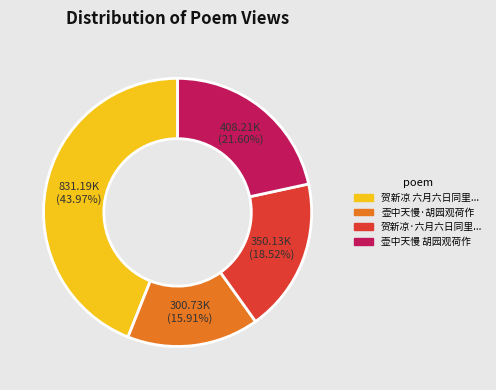

To the nearest percent, what is the average slice percentage?

25%